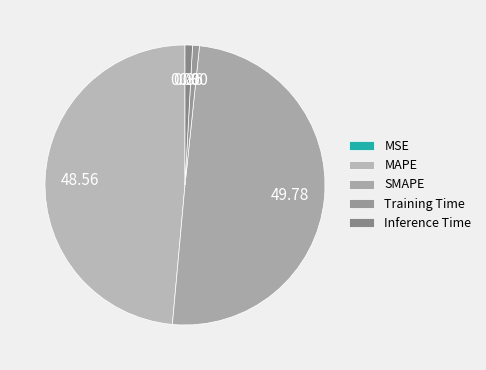

True or false: Inference Time accounts for 9% of the total.

False